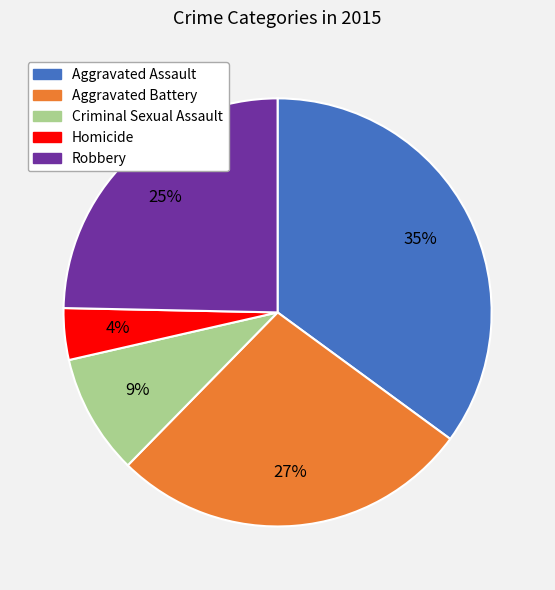

How many slices are in this pie chart?

5